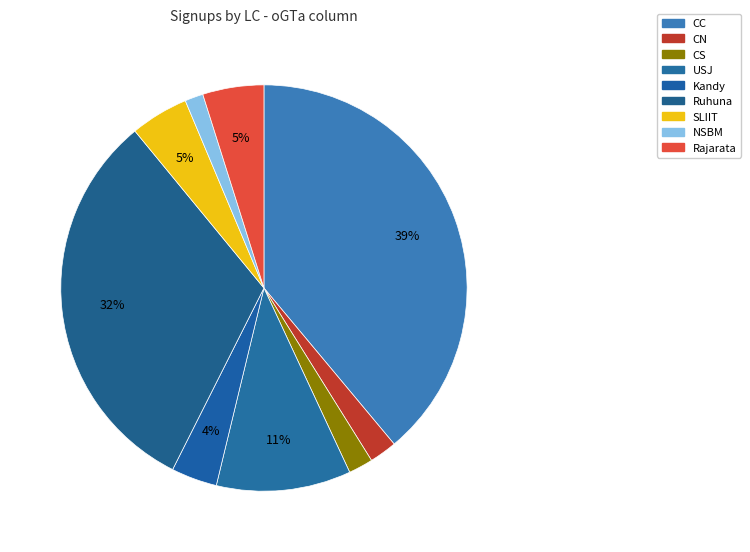

How many segments does this pie chart have?

9